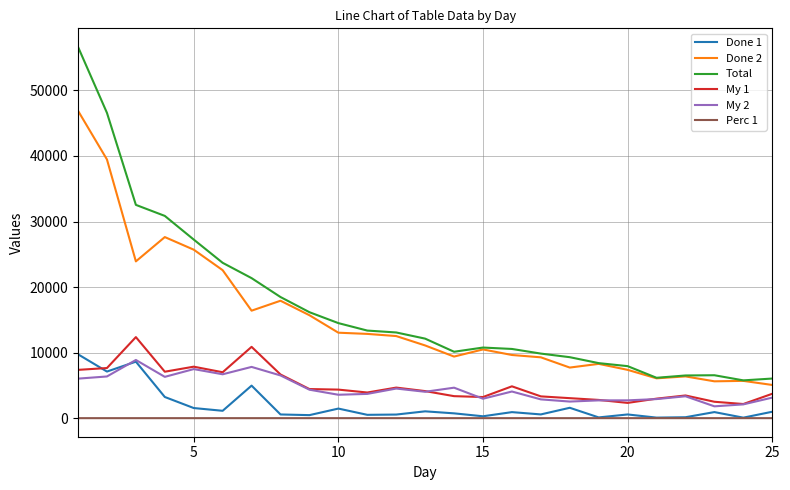

What is the highest value of the My 1 series?

12365.0